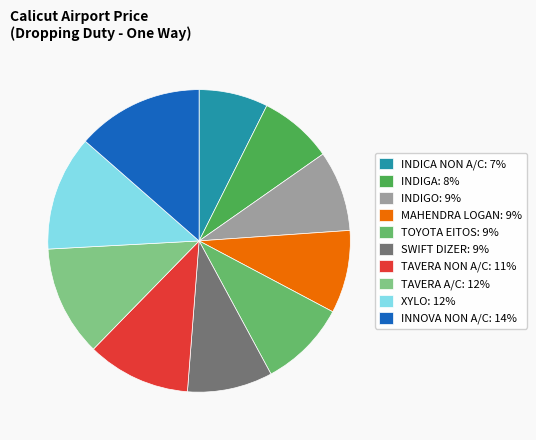

To the nearest percent, what is the combined percentage of TOYOTA EITOS and TAVERA NON A/C?

20%